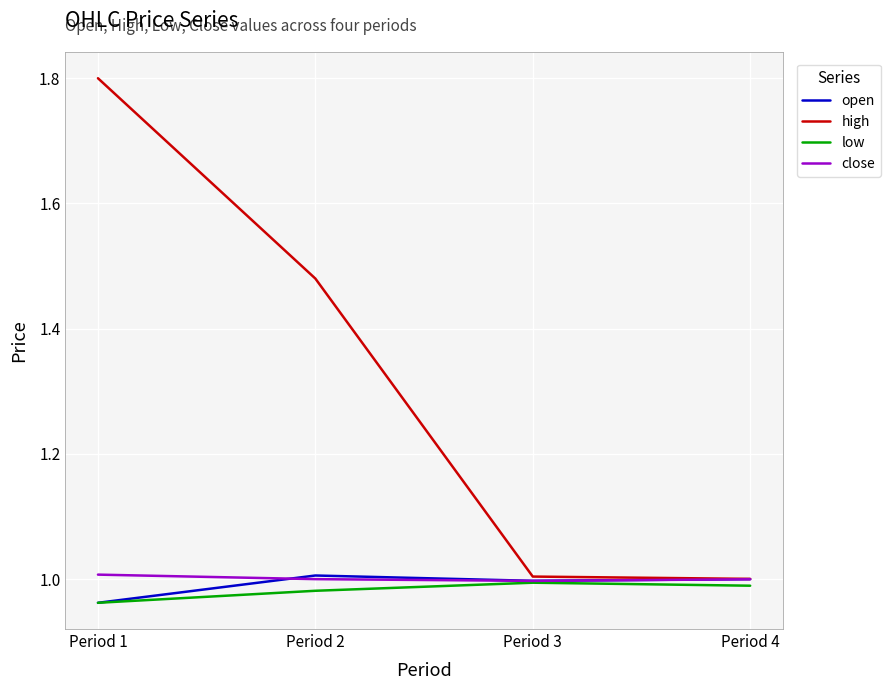

The value of close at Period 2 is 0.3. True or false?

False